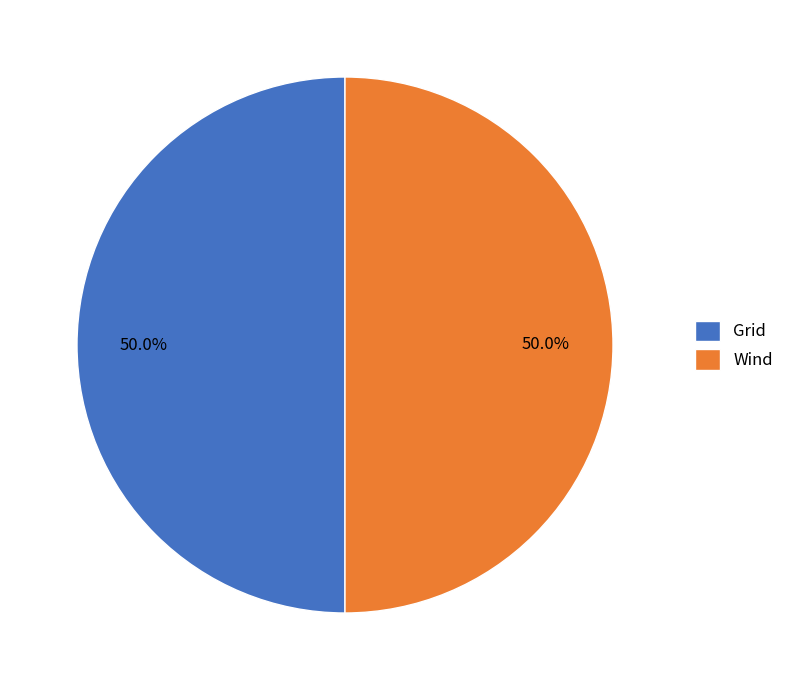

What is the ratio of the value at Grid to the value at Wind?

1.0